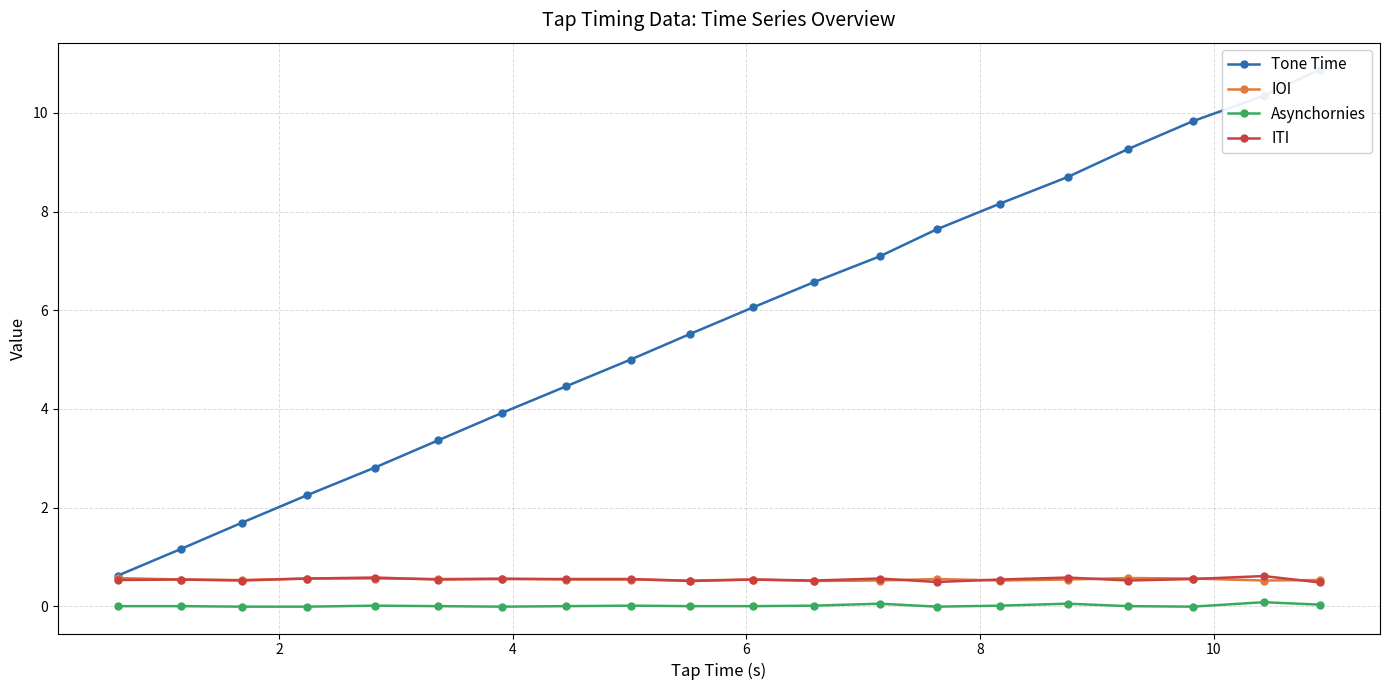

What is the highest value of the IOI series?

0.6